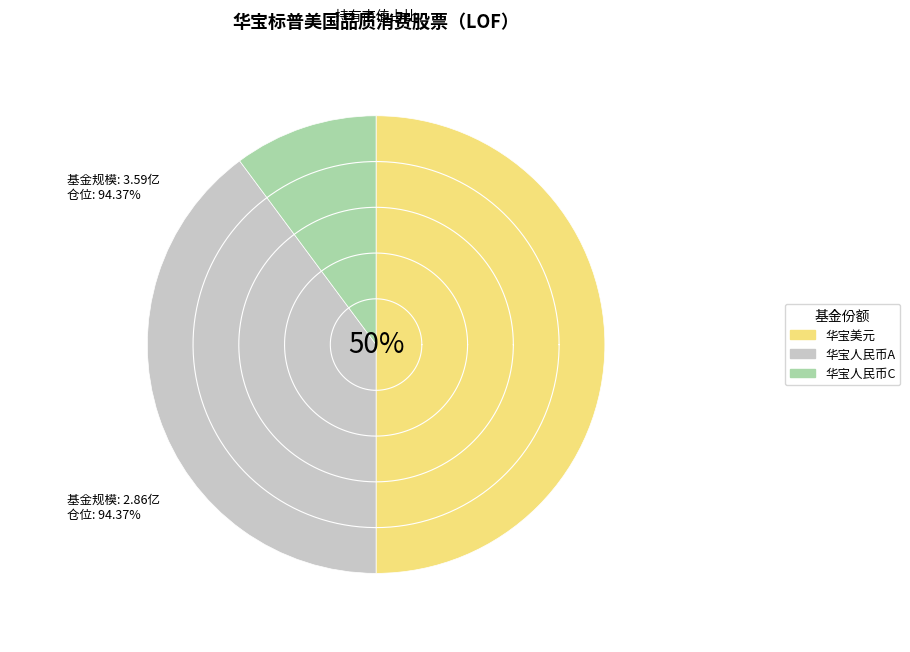

Combined, do 华宝标普美国品质消费股票（LOF）人民币A and 华宝标普美国品质消费股票（LOF）人民币C account for over 50%?

No